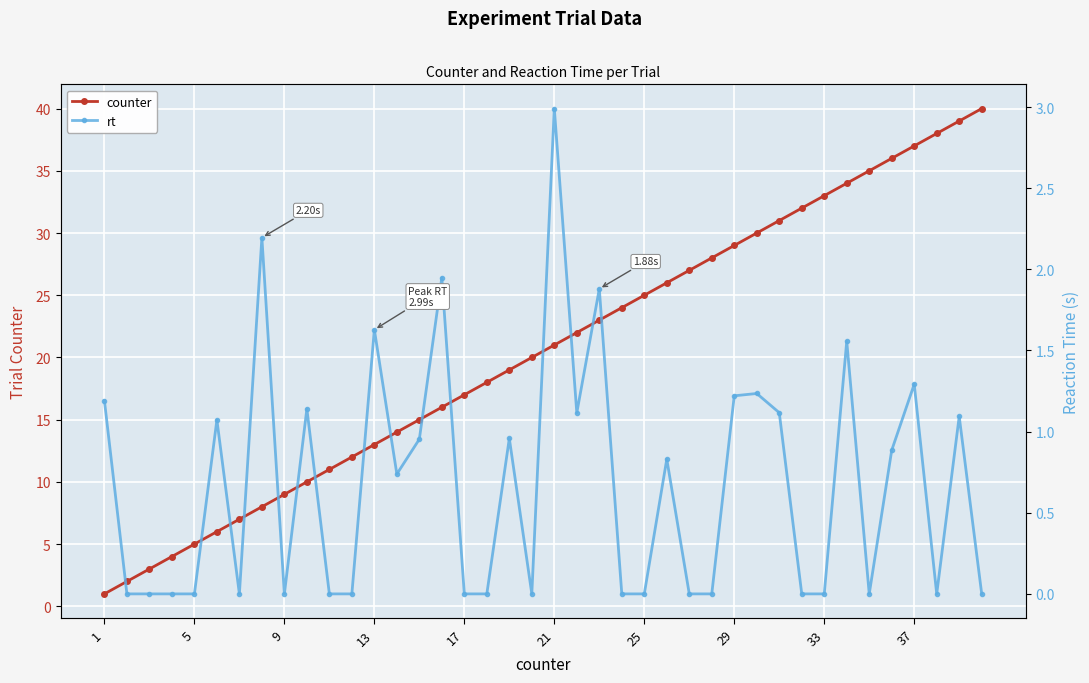

True or false: counter has a value of 14 at 21.

False